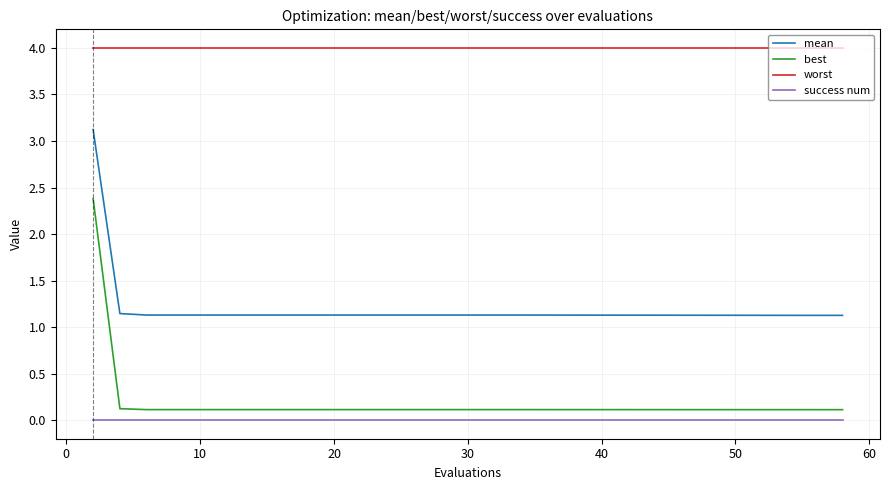

What is the greatest value displayed?

4.0